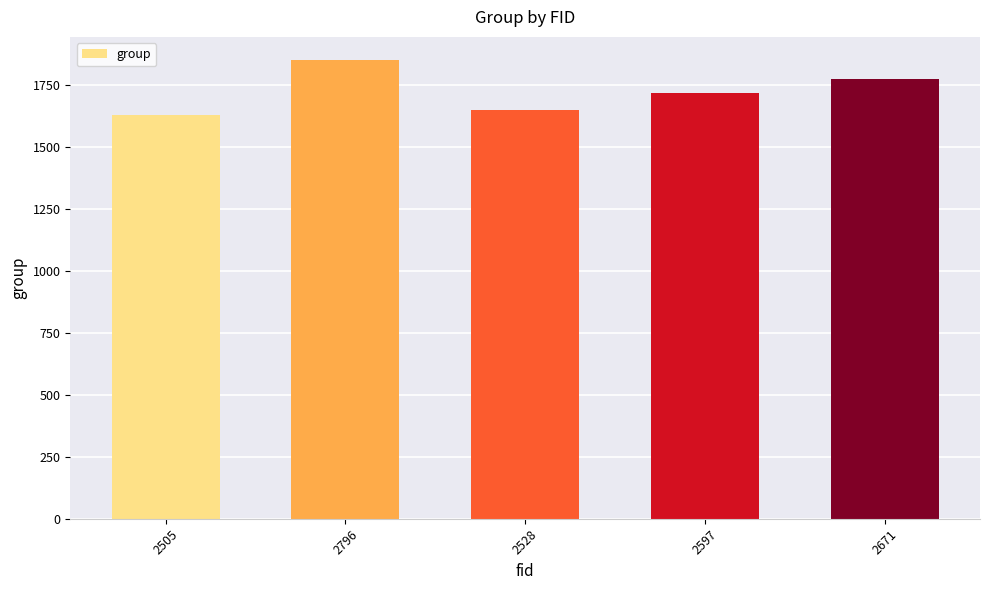

List the labels in order of value, largest first.

2796, 2671, 2597, 2528, 2505